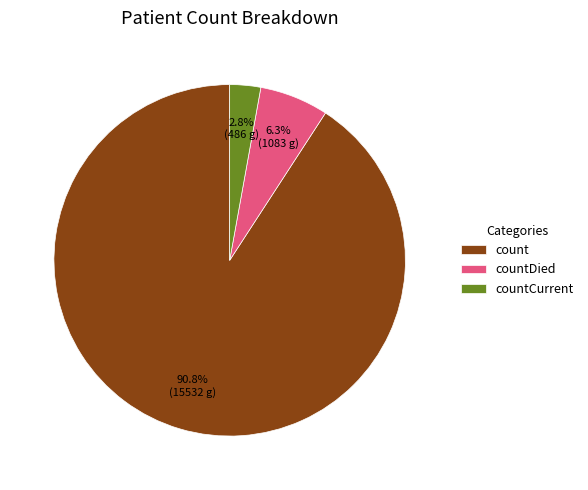

Is it true that count is 91% of the pie?

True